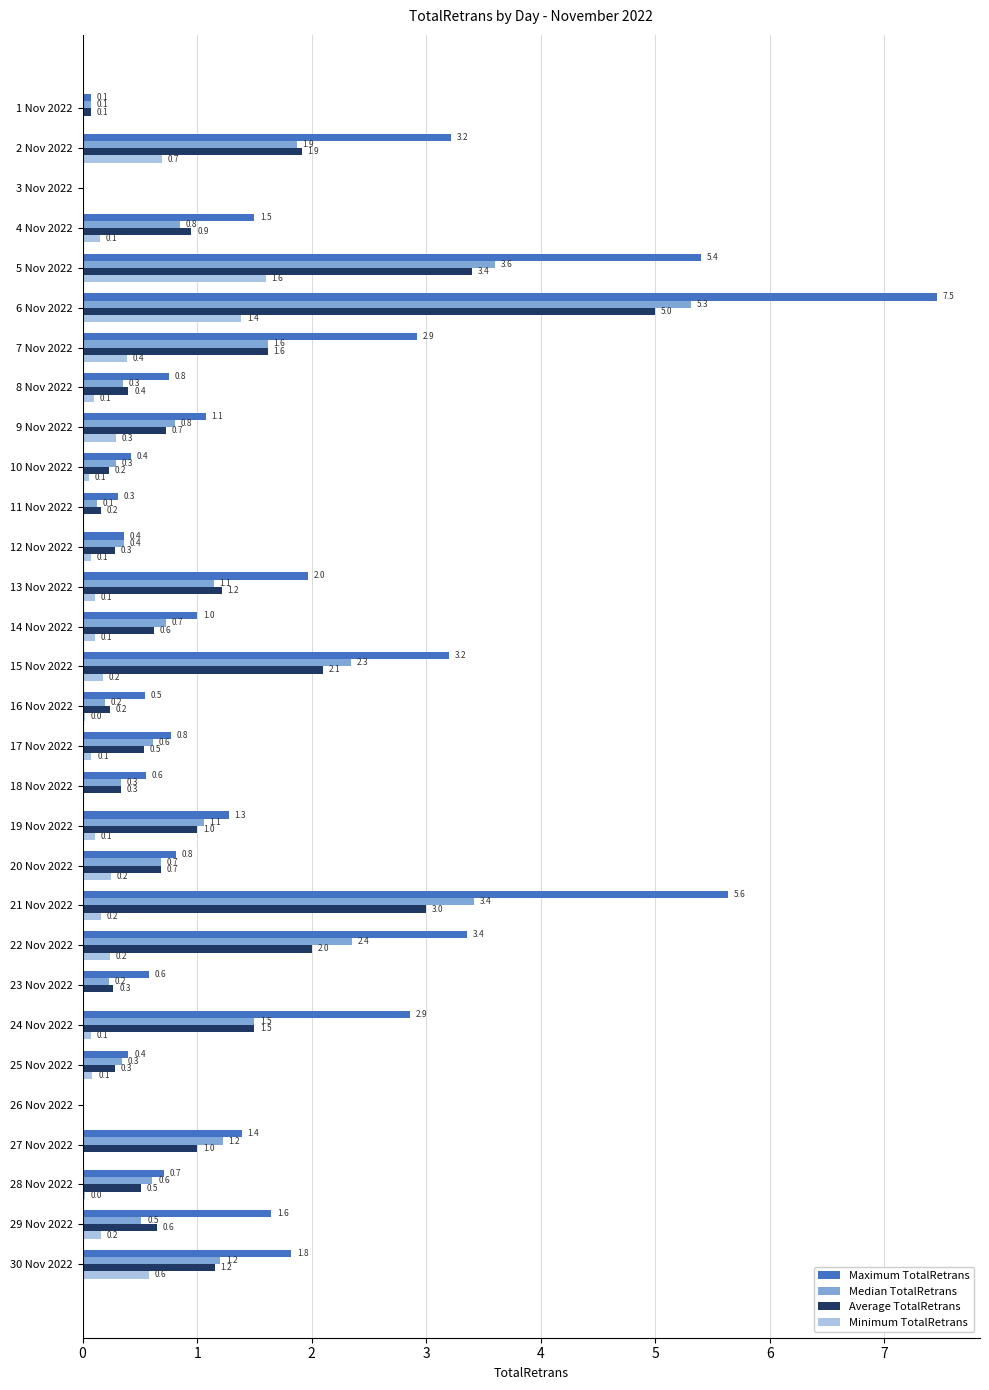

Which series has the widest spread of values?

Maximum TotalRetrans